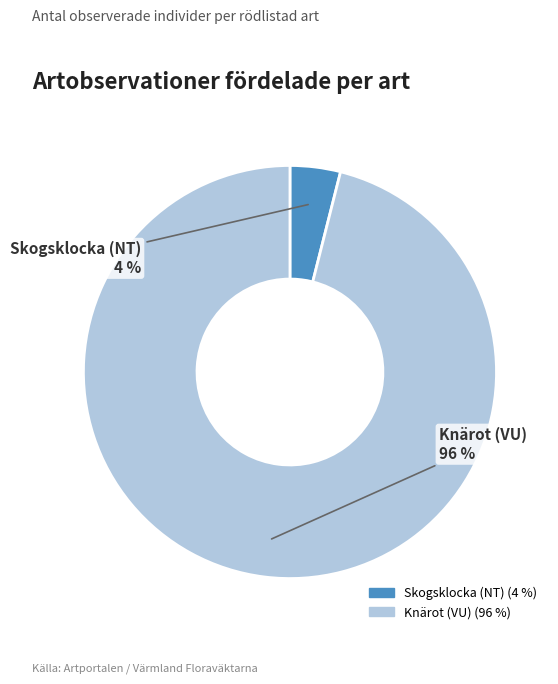

Rank the categories by value from lowest to highest.

Skogsklocka (NT), Knärot (VU)